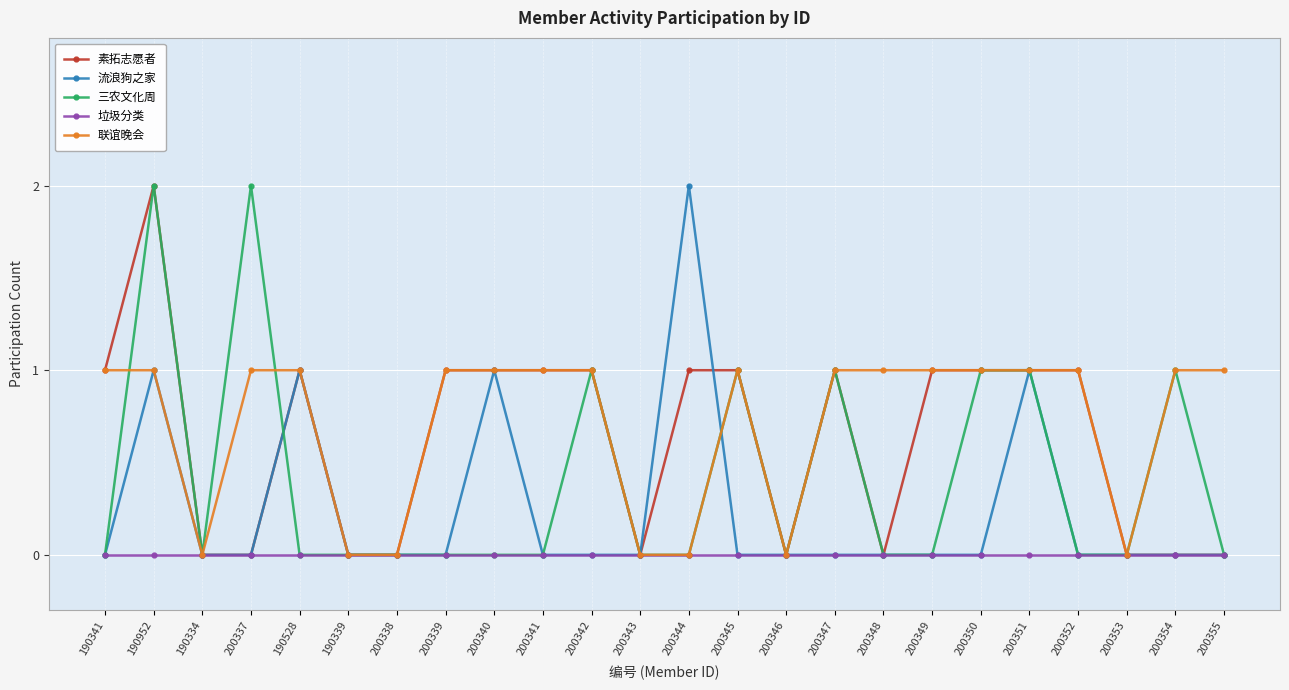

Between 200339 and 200347, which series saw the biggest shift?

三农文化周